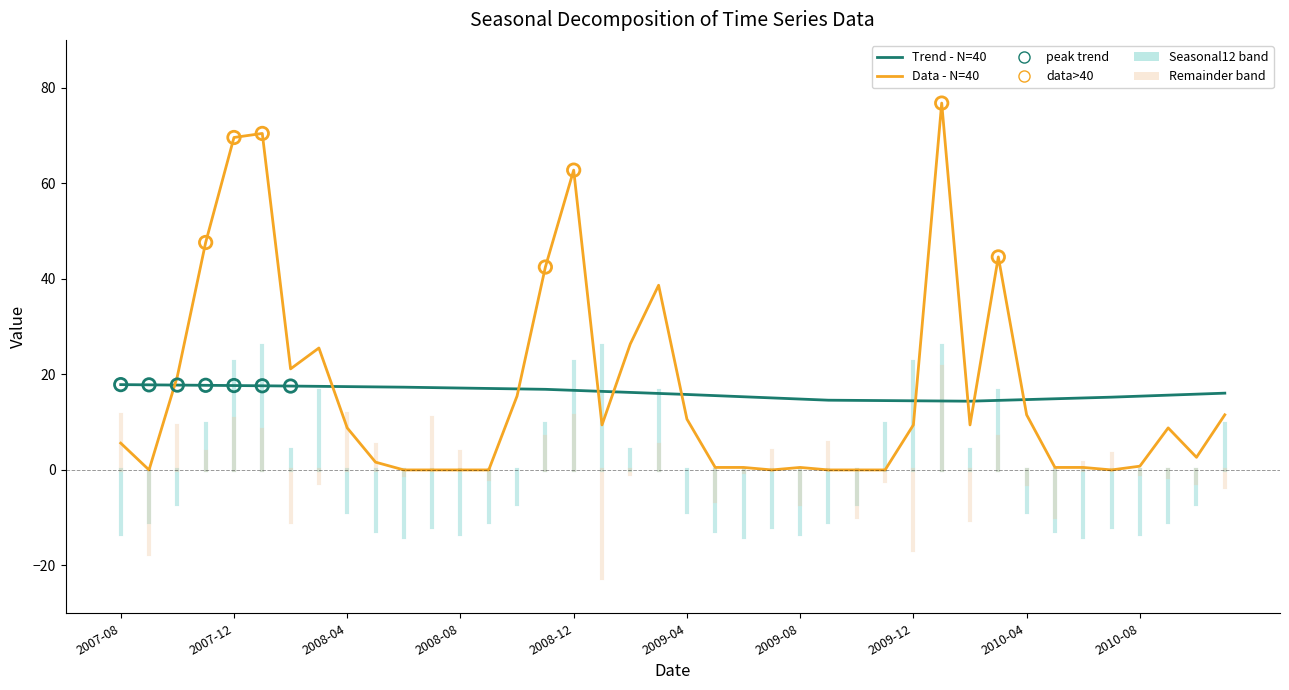

What is the greatest value displayed?

76.8